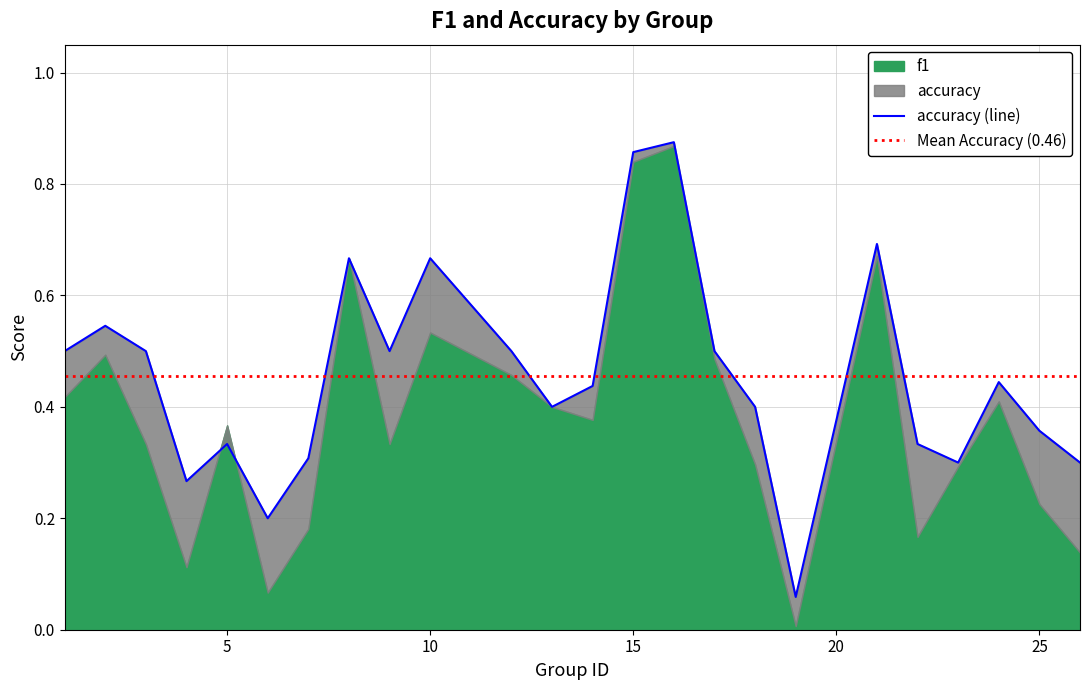

Is it true that the value at 15 is 0.9?

True